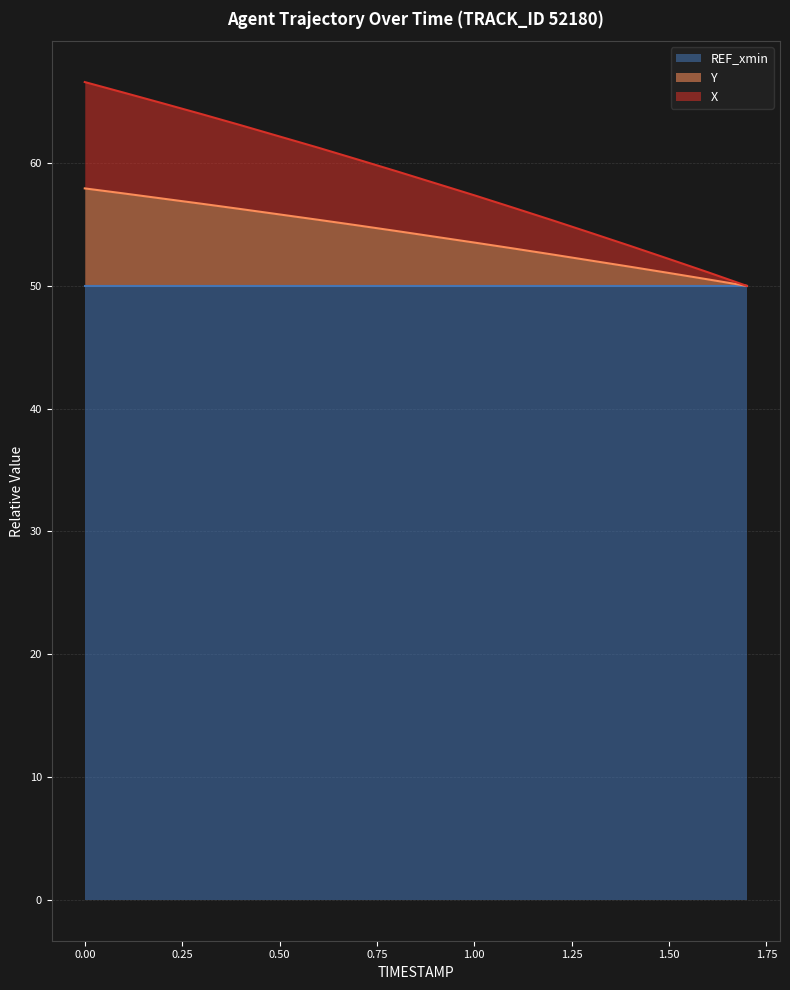

What is the label of the 6th point from the right?

1.2